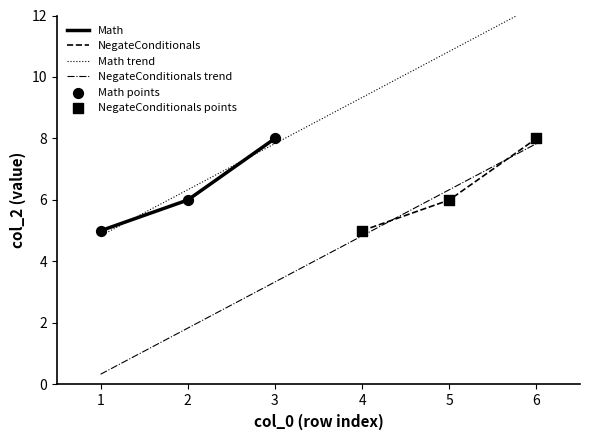

Which series reaches the maximum Y coordinate?

Math